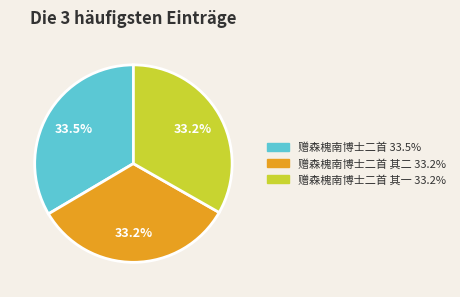

Is there a majority slice in this chart?

No